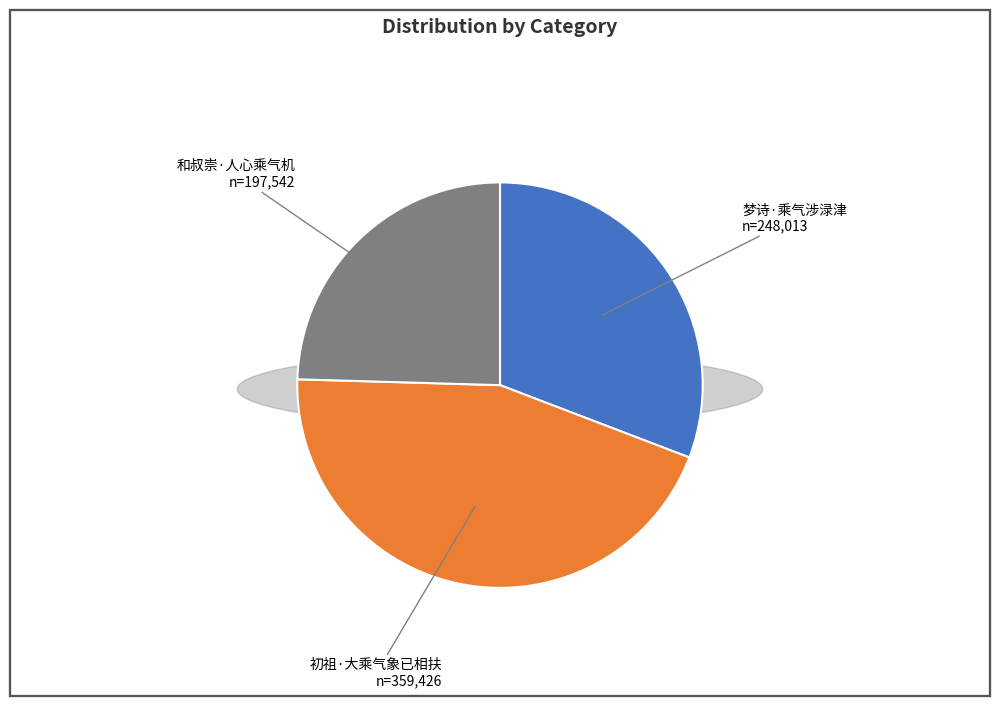

How many segments does this pie chart have?

3